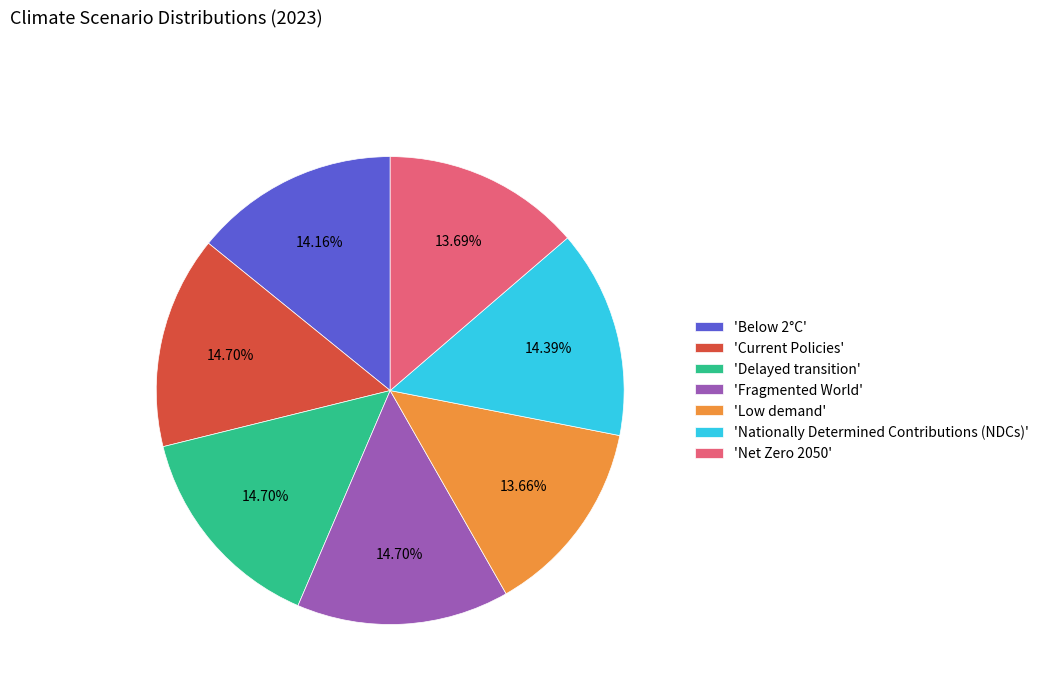

Is the sum of 'Delayed transition' and 'Nationally Determined Contributions (NDCs)' greater than half?

No